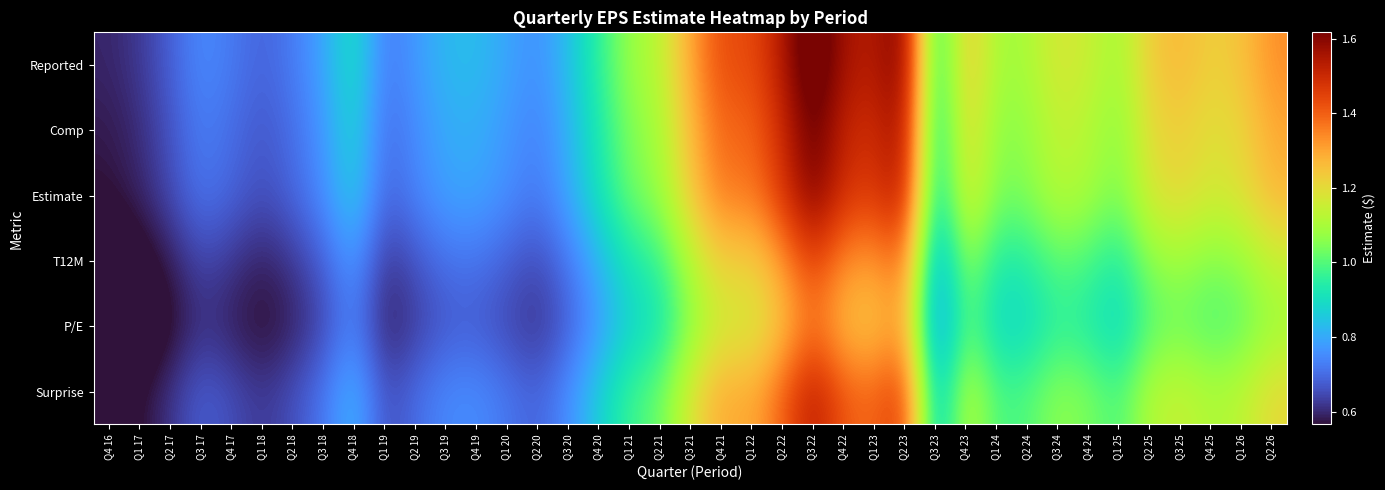

Between Q1 25 and Q4 17, which is larger?

Q1 25